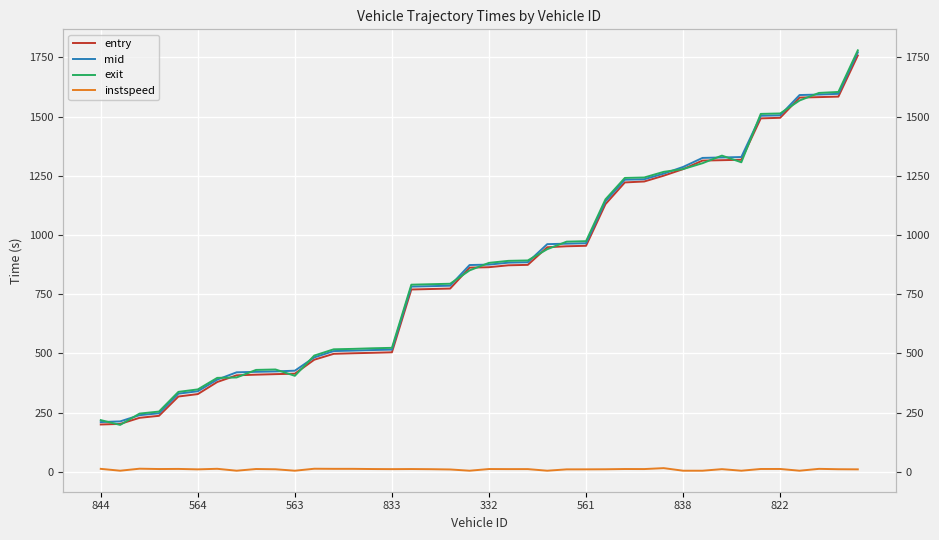

Reading left to right, list all the values displayed in this chart.

entry: 200.1	202.6	228.3	236.7	318.2	328.4	379.5	407.7	410.4	412.7	414.6	473.6	498.4	500.8	502.8	504.9	770.0	772.1	774.0	862.3	864.2	872.2	874.0	948.4	952.6	954.5	1130.4	1222.1	1226.0	1250.5	1278.2	1314.2	1316.0	1317.8	1492.5	1494.9	1580.3	1582.3	1584.3	1758.0
mid: 210.3	213.2	239.4	247.5	330.3	340.5	389.5	420.4	422.4	424.2	427.2	483.4	510.1	512.0	514.4	516.2	782.2	784.1	786.0	873.3	875.1	883.3	885.1	961.4	963.5	965.4	1142.5	1233.5	1235.5	1259.2	1287.4	1325.6	1327.4	1329.3	1503.5	1505.3	1591.0	1593.0	1596.2	1771.2
exit: 218.6	198.3	246.2	254.7	337.8	348.3	396.9	398.7	430.5	432.4	405.6	491.1	517.5	519.3	521.9	523.7	790.4	792.3	794.3	850.7	882.5	891.0	892.7	940.1	972.0	974.0	1150.6	1241.2	1243.0	1266.7	1278.5	1303.2	1335.3	1307.2	1511.4	1513.2	1568.0	1599.9	1604.0	1779.7
instspeed: 12.8	5.0	13.5	12.1	12.5	10.7	13.1	5.0	12.2	11.1	5.0	13.3	12.9	12.8	12.0	11.6	12.0	11.4	10.2	5.0	12.1	11.7	11.8	5.0	10.7	10.8	11.1	12.1	11.9	15.8	5.0	5.0	11.6	5.0	12.3	12.3	5.0	12.8	11.2	10.7